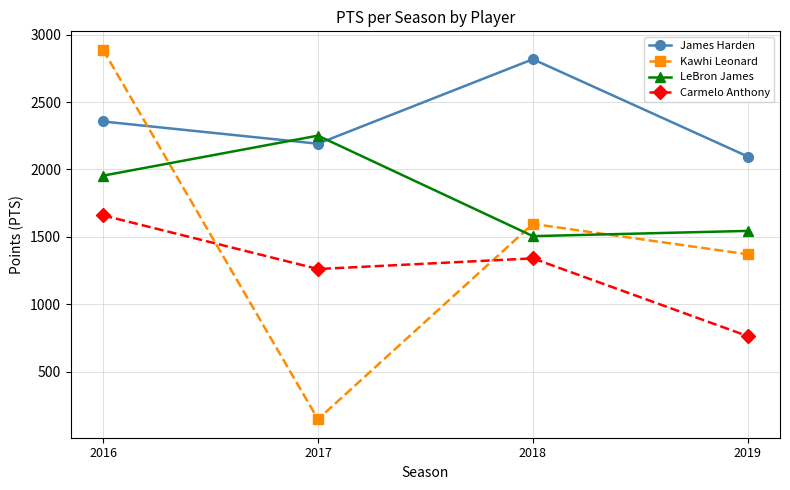

Reading left to right, extract all data points from this chart.

James Harden: 2016=2356	2017=2191	2018=2818	2019=2096
Kawhi Leonard: 2016=2888	2017=146	2018=1596	2019=1370
LeBron James: 2016=1954	2017=2251	2018=1505	2019=1544
Carmelo Anthony: 2016=1659	2017=1261	2018=1340	2019=763